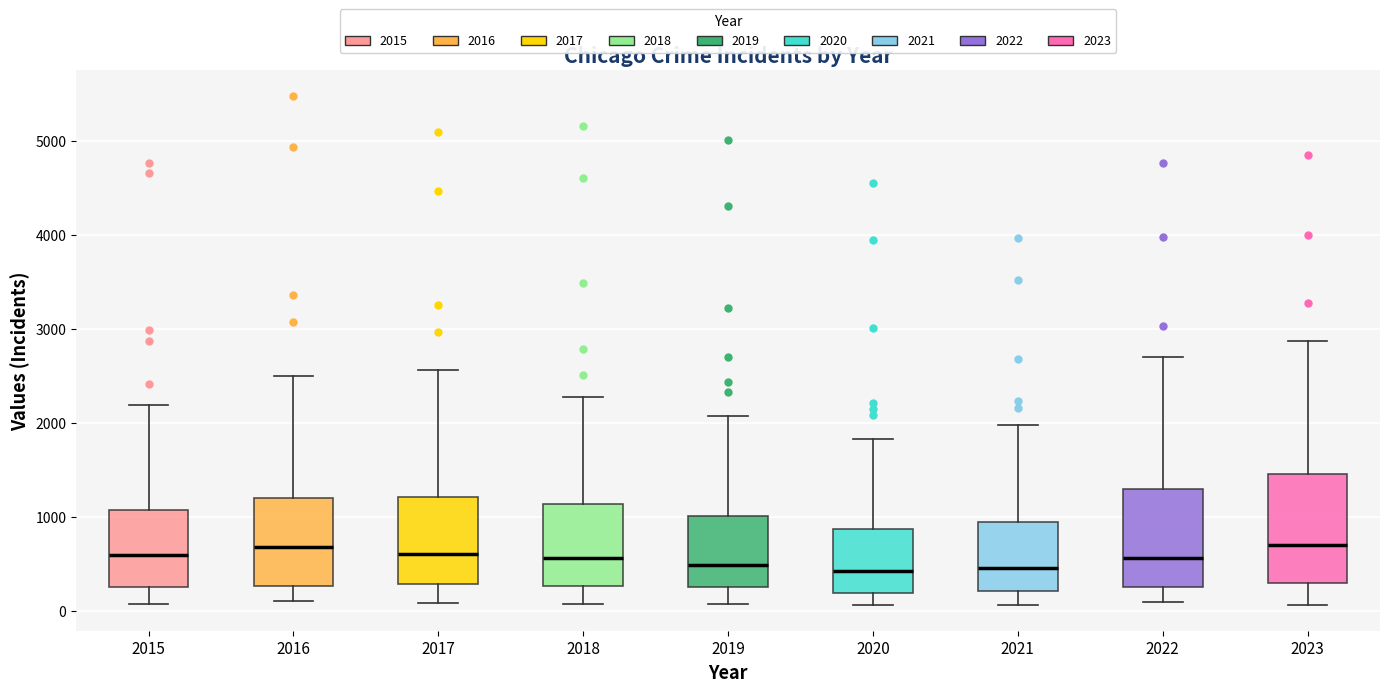

Comparing the boxes themselves (not the whiskers), which one is the tallest?

2023